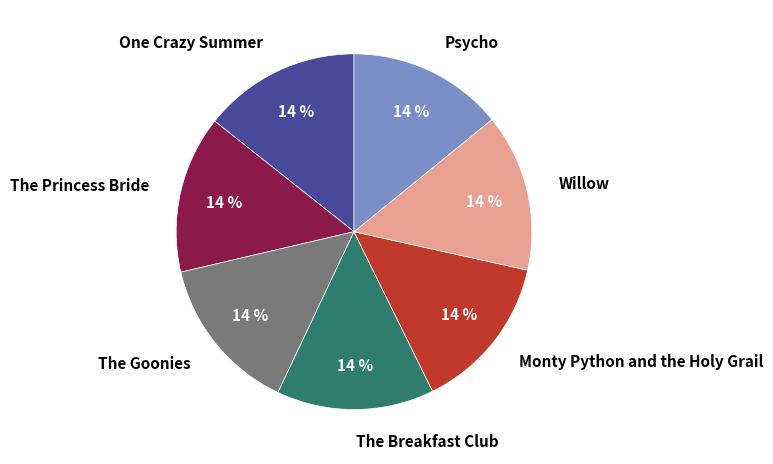

Approximately how many times larger is the value at The Breakfast Club compared to Monty Python and the Holy Grail?

1.0